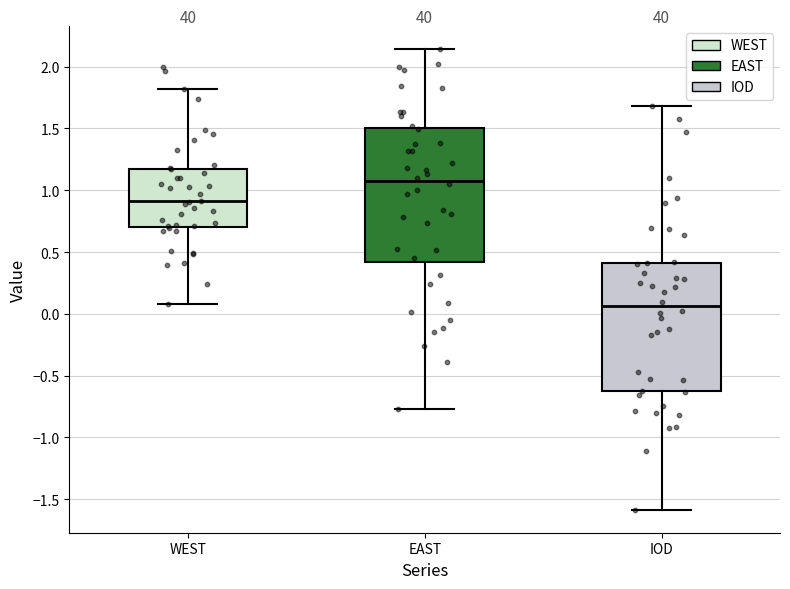

Reading left to right, transcribe this box plot: for each box, give where its median line is, the range the box spans, and where its two whiskers end, as read against the y-axis. The values are not printed on the chart, so give them approximately, as read against the axis.

WEST: median 0.90, box 0.70 to 1.15, whiskers 0.10 to 1.80
EAST: median 1.10, box 0.40 to 1.50, whiskers -0.75 to 2.15
IOD: median 0.05, box -0.60 to 0.40, whiskers -1.60 to 1.70